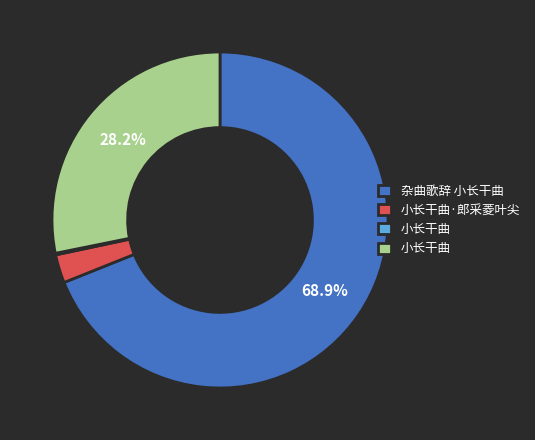

Is there a majority slice in this chart?

Yes